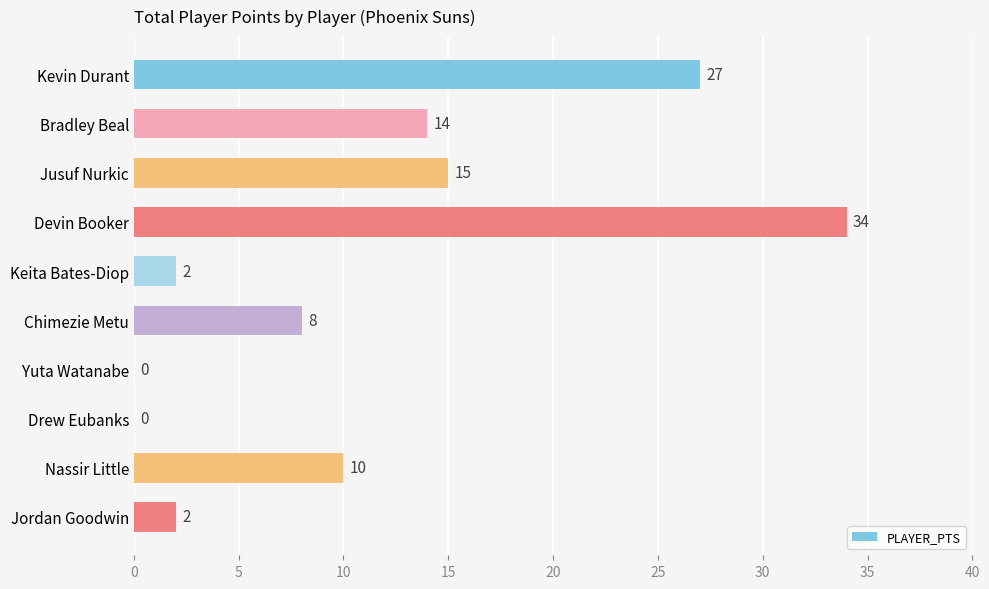

The value at Devin Booker is 57. True or false?

False